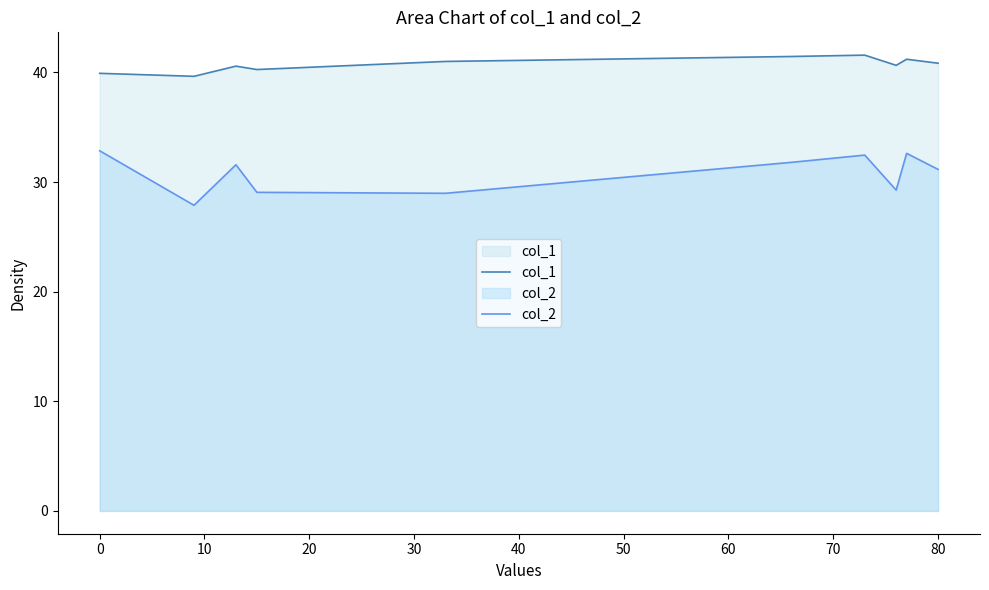

Is it true that col_2 equals 19.4 at 0?

False